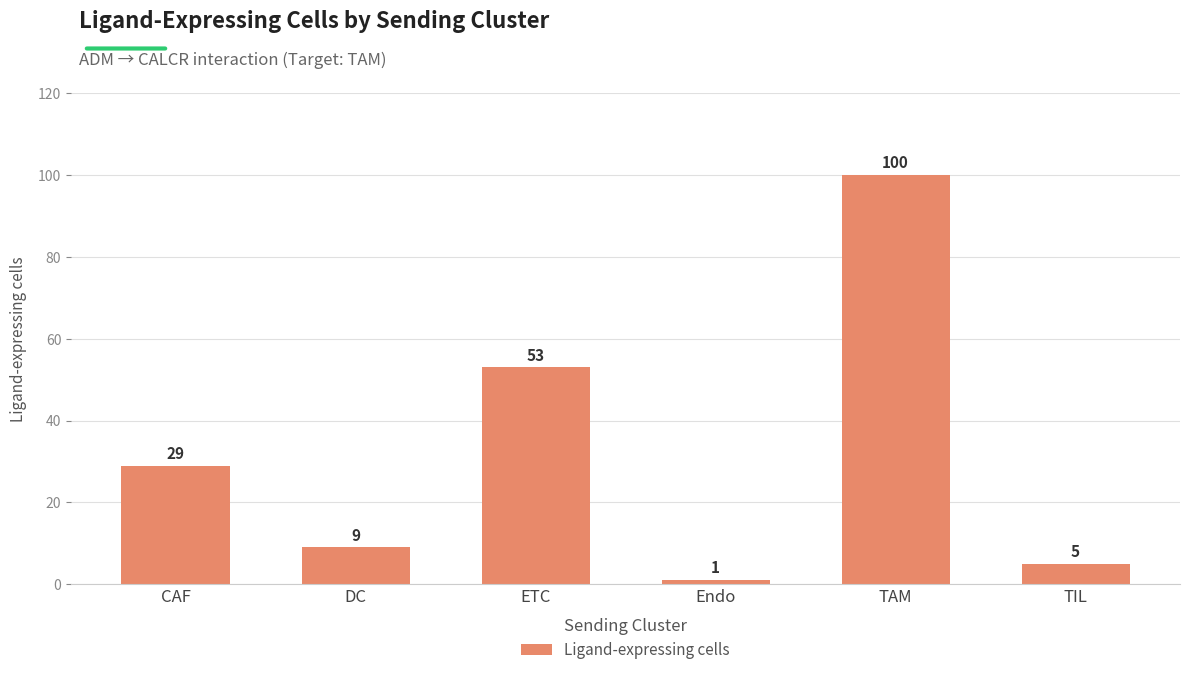

Rank the categories by value from lowest to highest.

Endo, TIL, DC, CAF, ETC, TAM